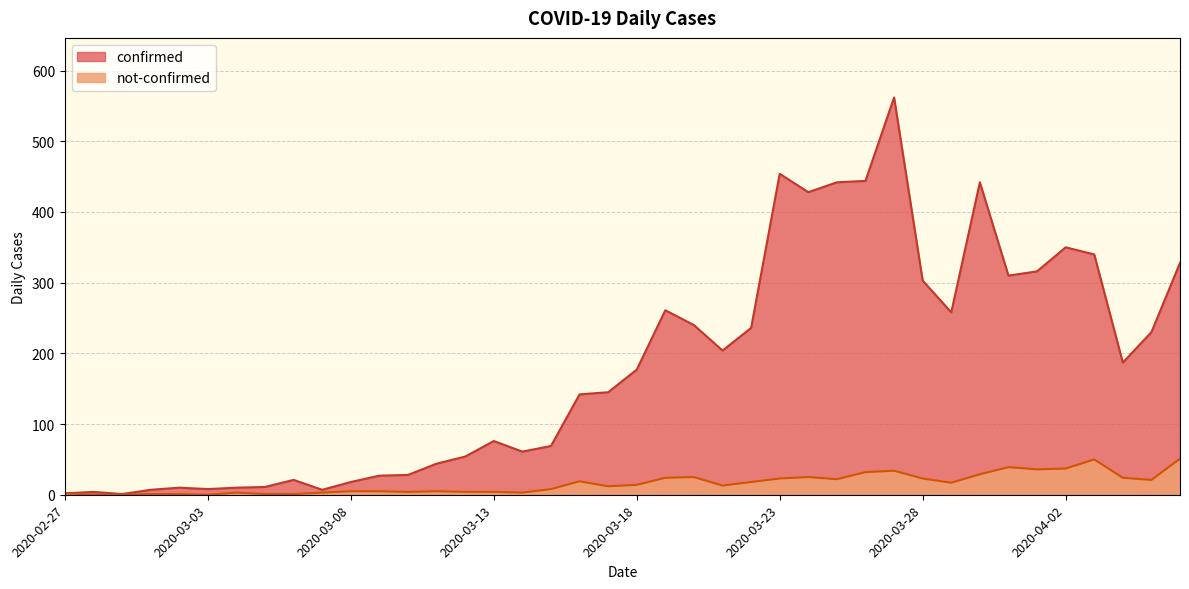

List the series in order of their overall mean, highest first.

confirmed, not-confirmed